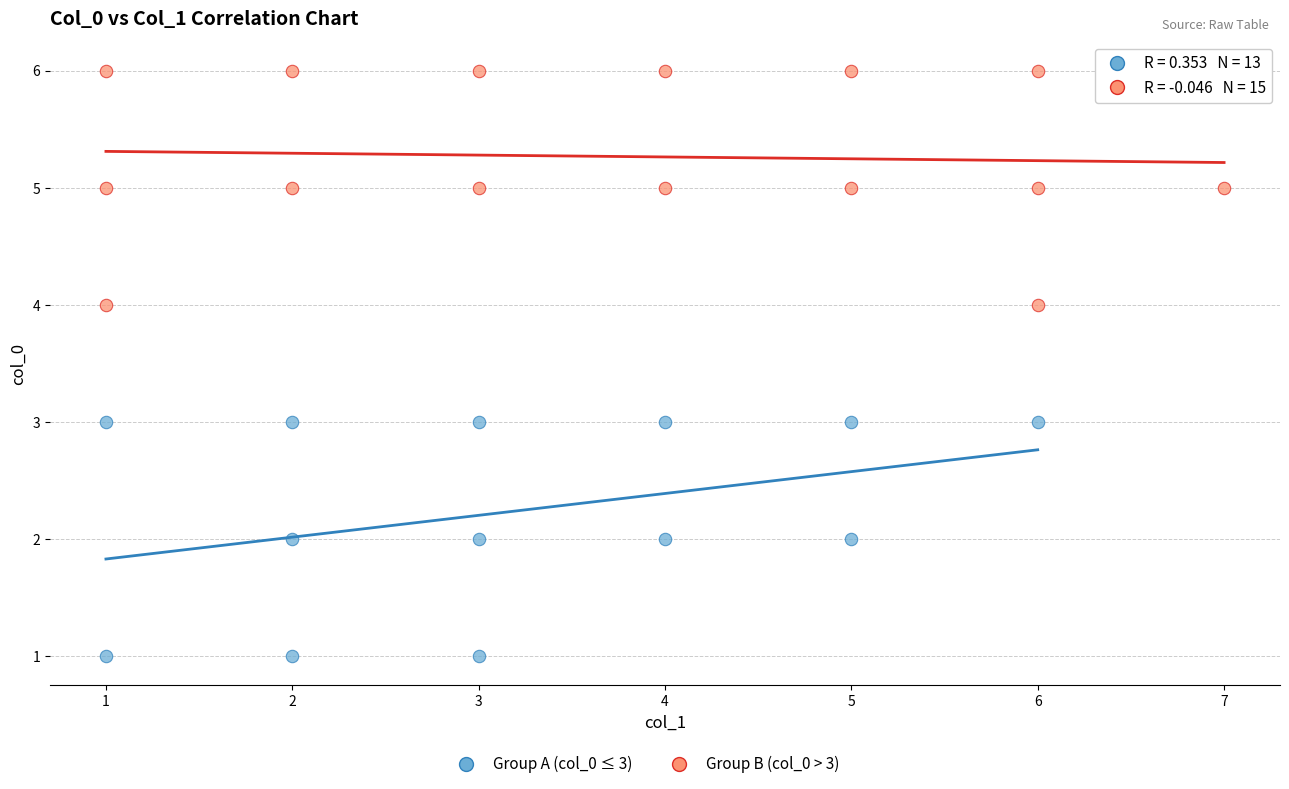

Which series reaches the maximum Y coordinate?

Group B (col_0 > 3)